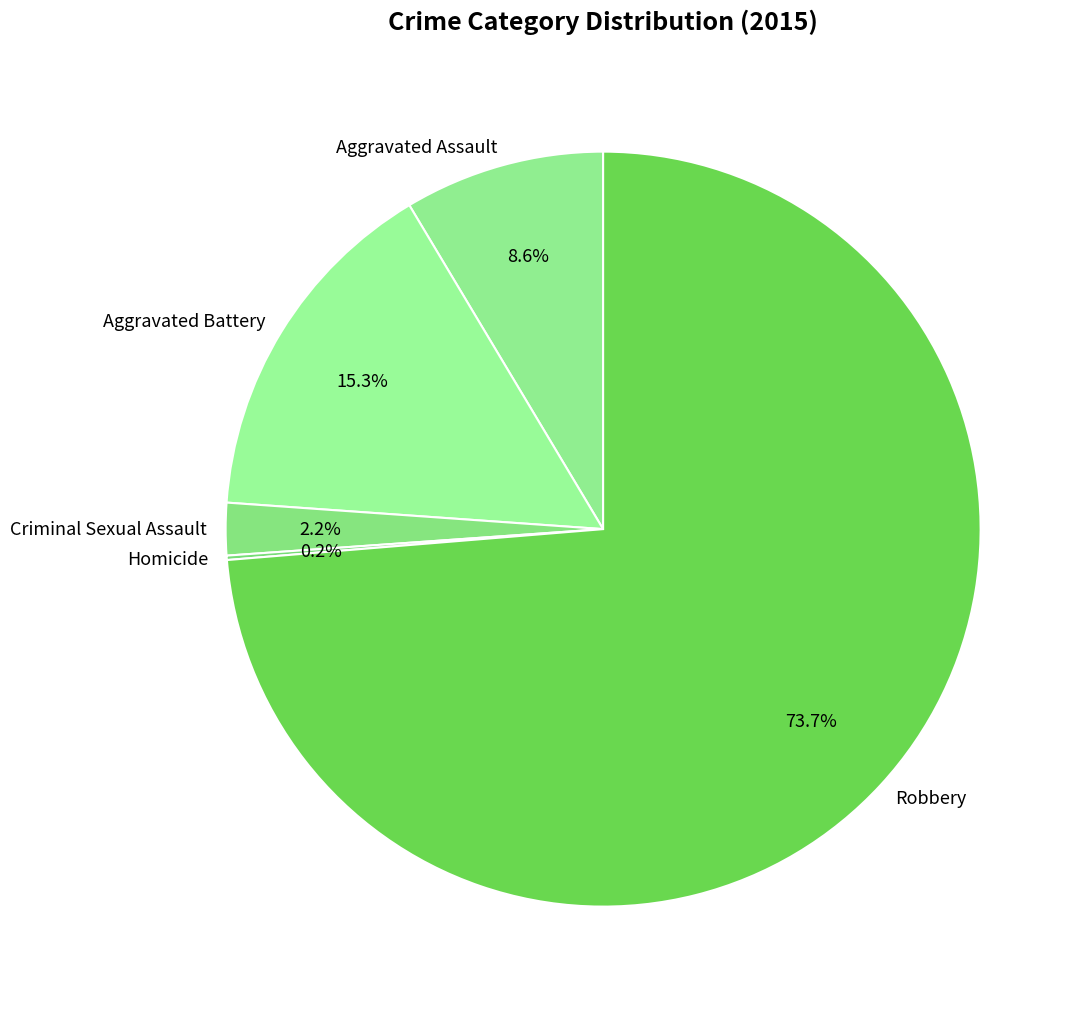

Is there a majority slice in this chart?

Yes